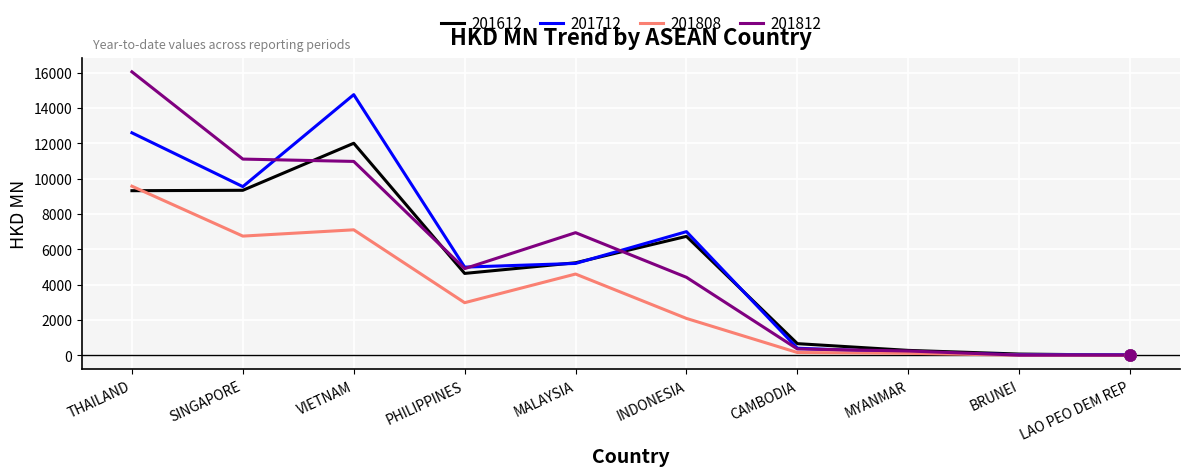

Which series changed the most between SINGAPORE and PHILIPPINES?

201812